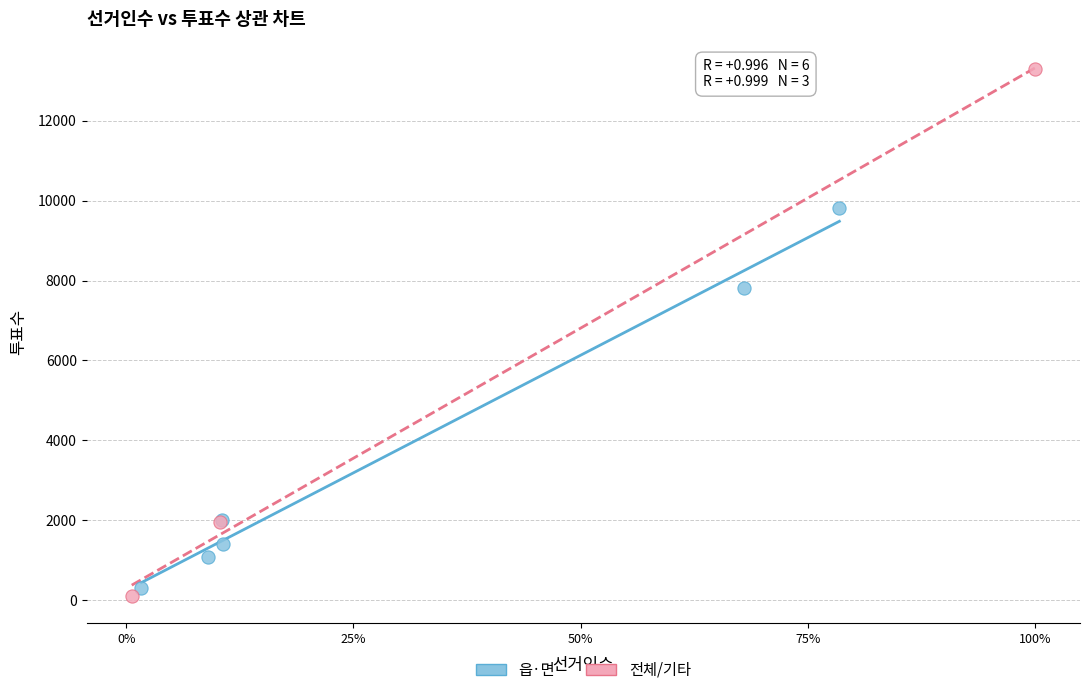

Which series has the largest Y range (max minus min)?

전체/기타